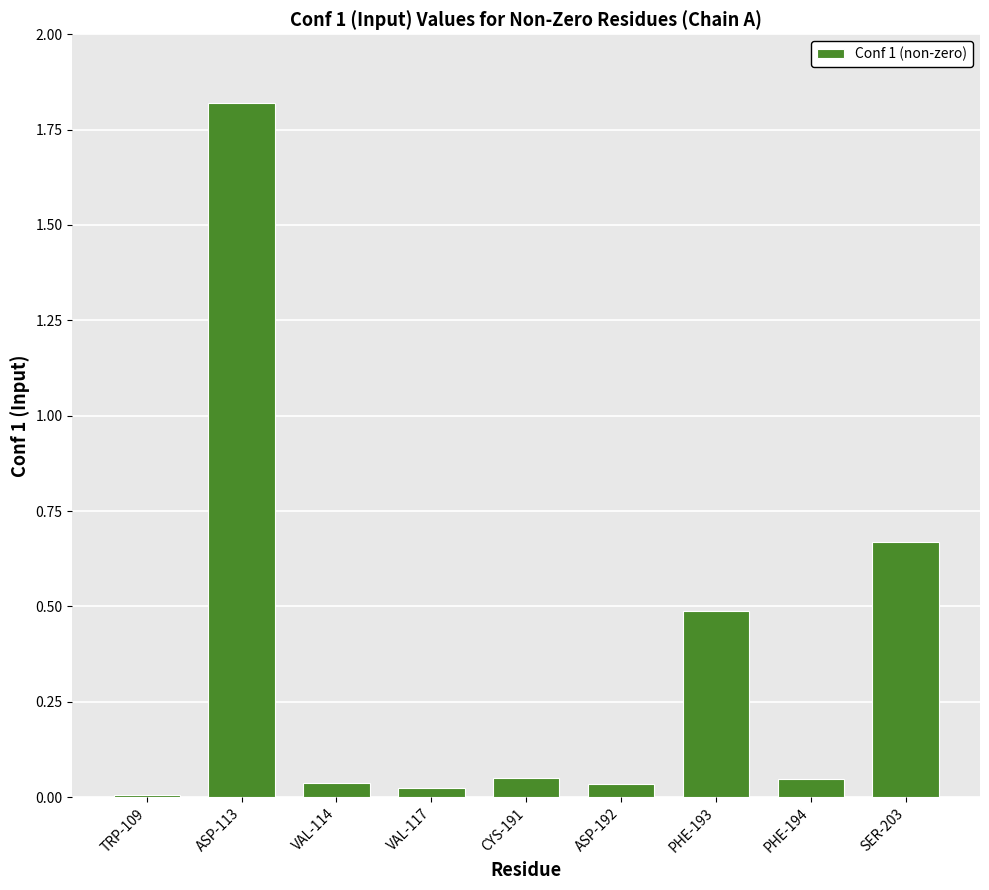

What is the average value?

0.4